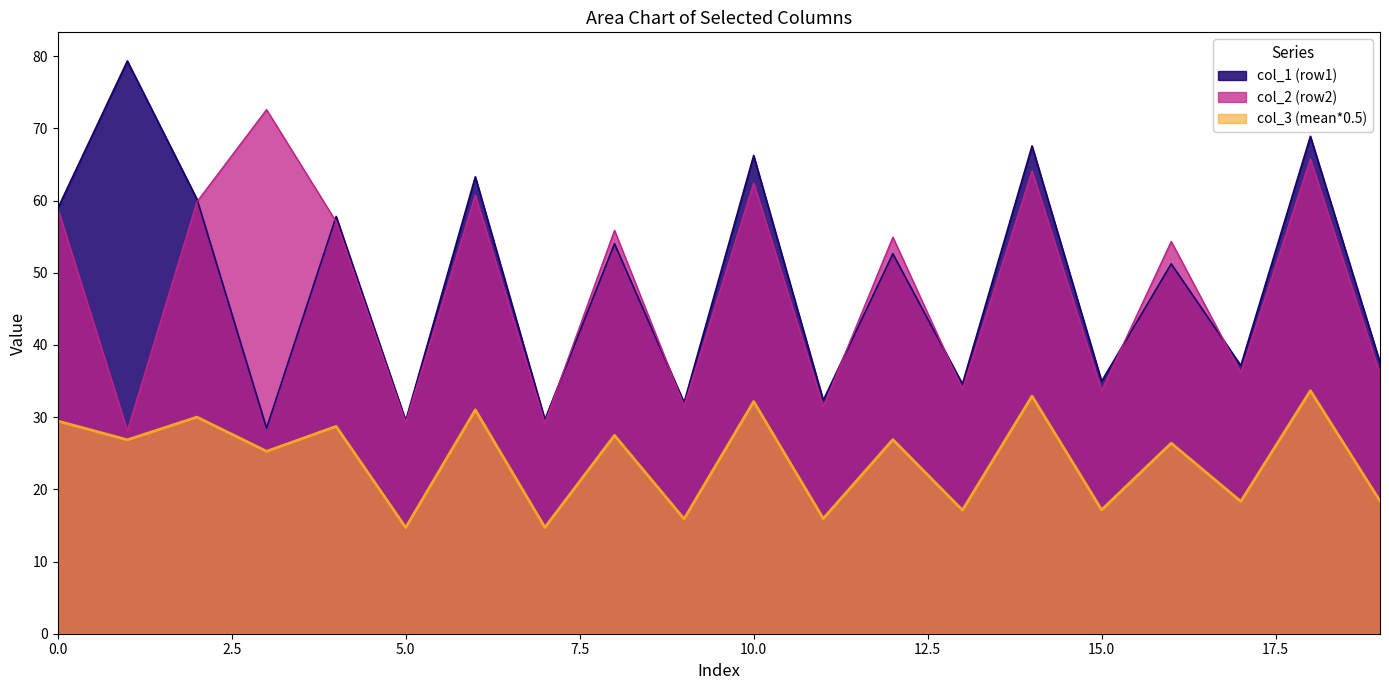

What is the total value across all series at 15.0?

85.8